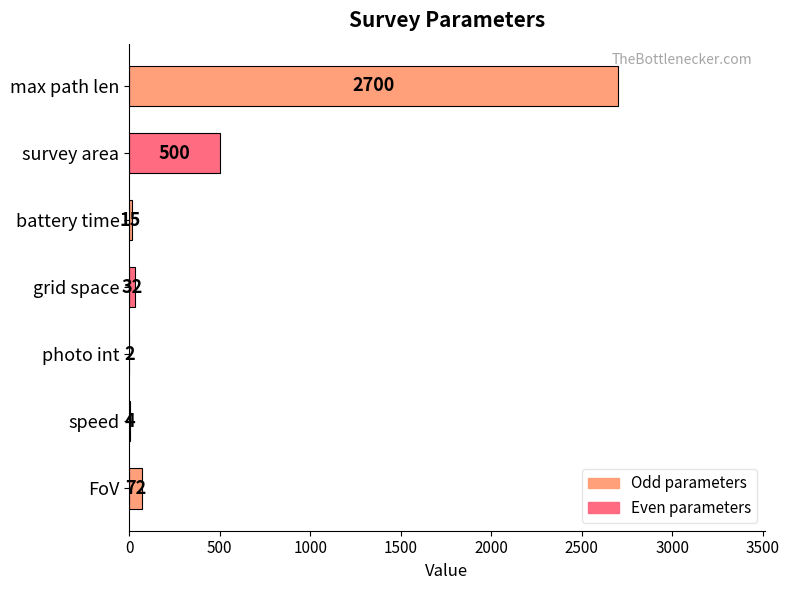

At which label is the value closest to 1351?

survey area